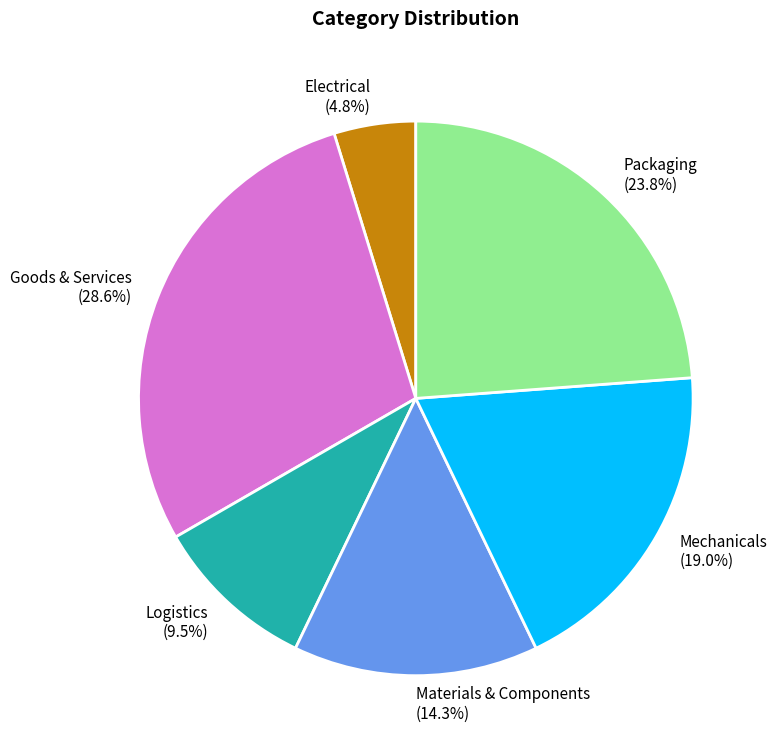

Which slice is the smallest?

Electrical